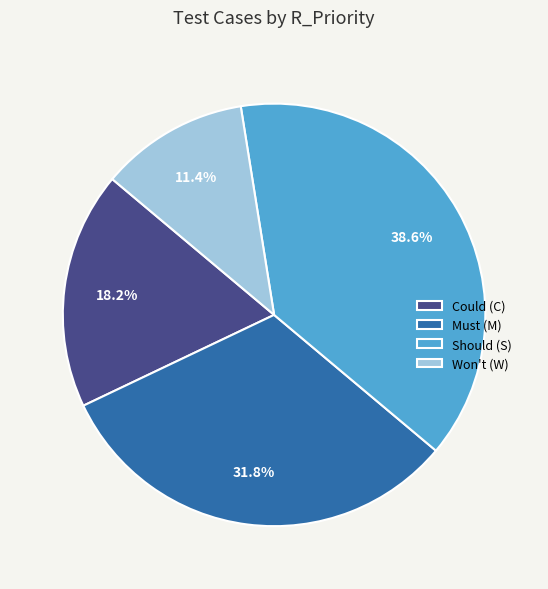

What is the smallest slice in the pie chart?

Won't (W)